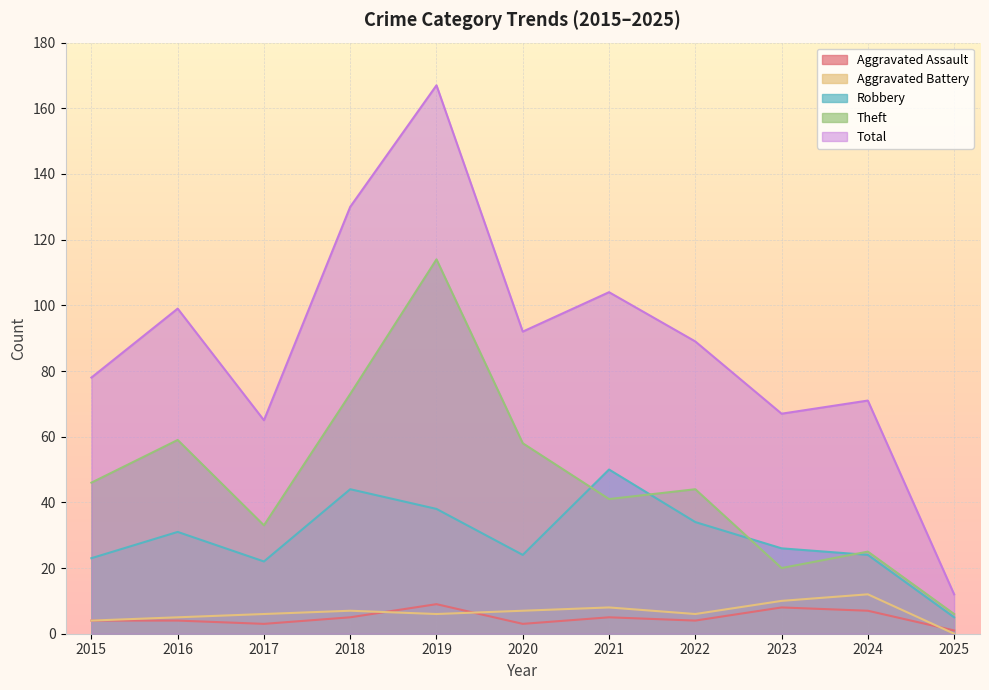

Which series changed the most between 2016 and 2024?

Theft